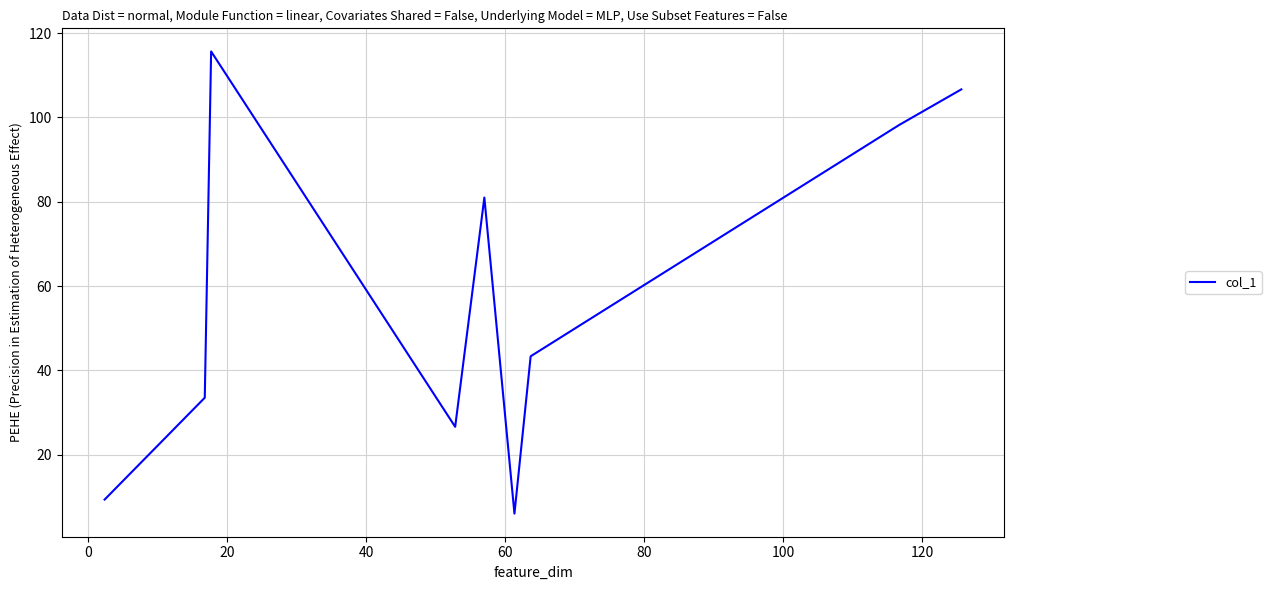

What is the maximum value shown in the chart?

115.7